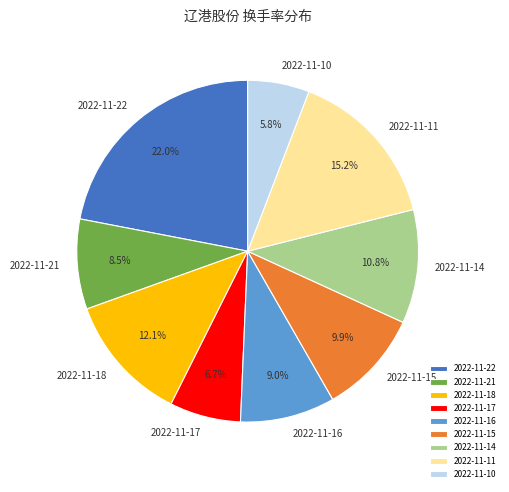

What percentage is NOT represented by 2022-11-11?

84.8%